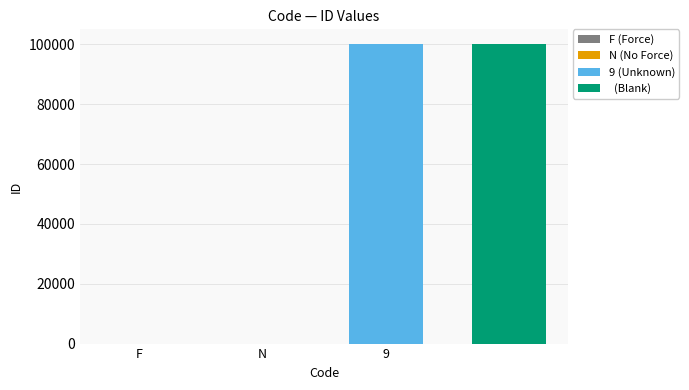

What is the change in value from N to 9?

+99998